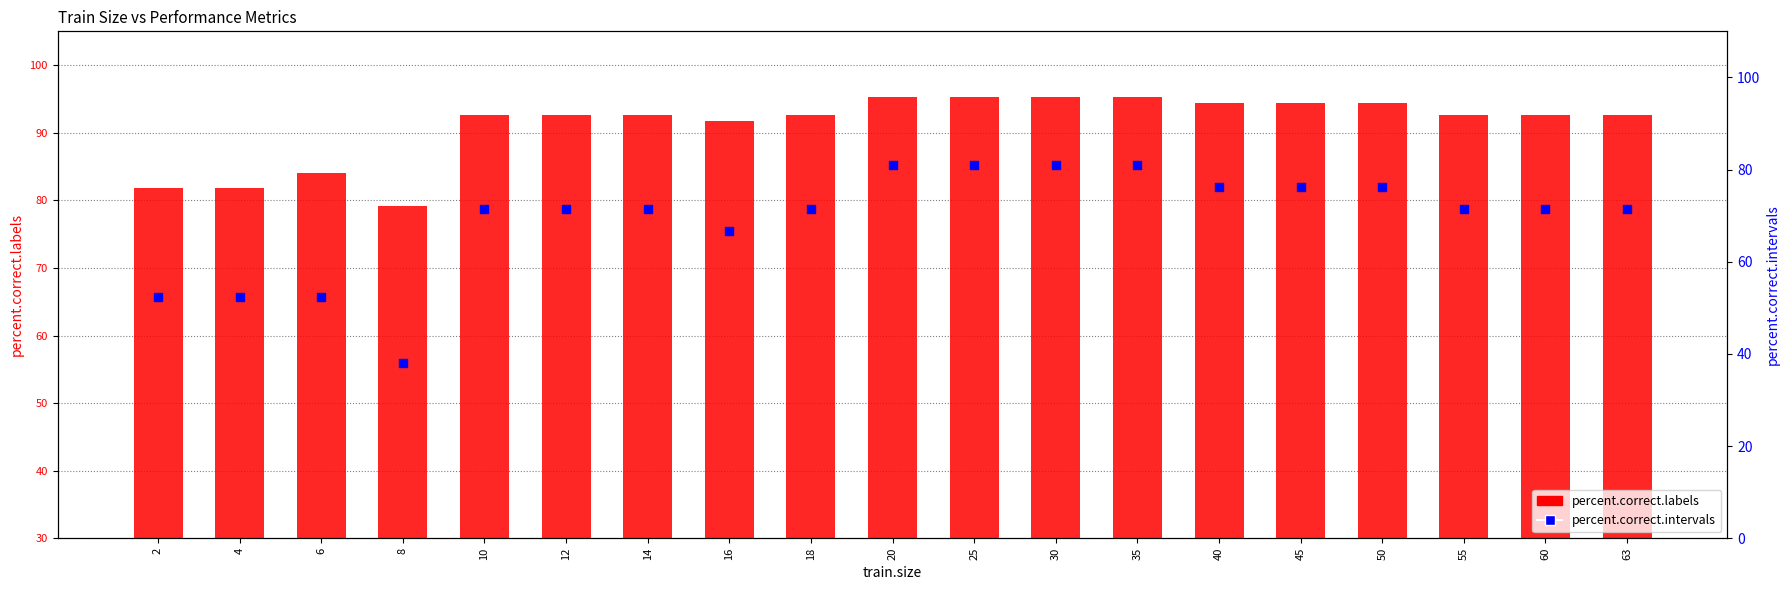

Which series has the widest spread of Y values?

percent.correct.intervals